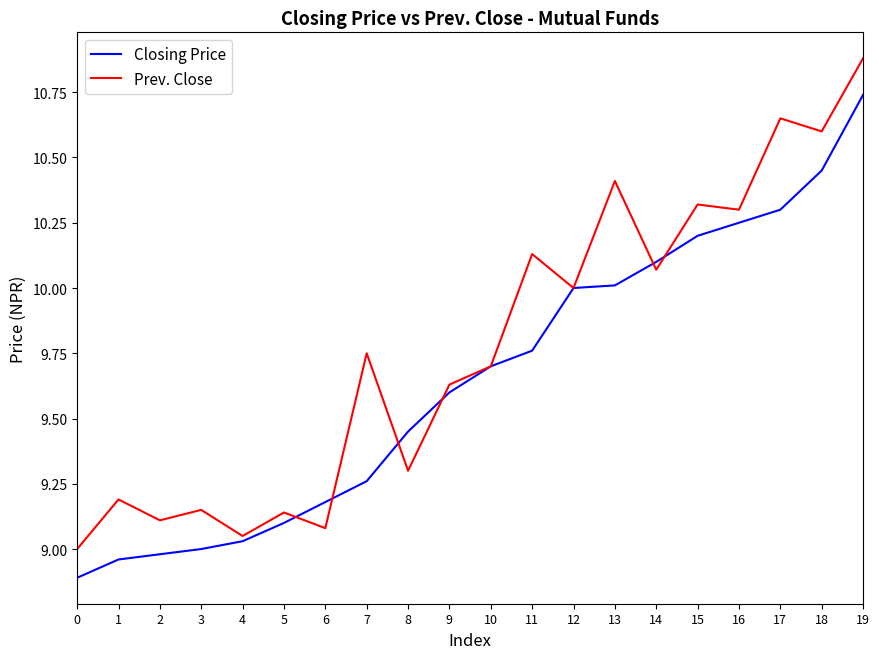

The Prev. Close series shows 9.7 at 10. True or false?

True